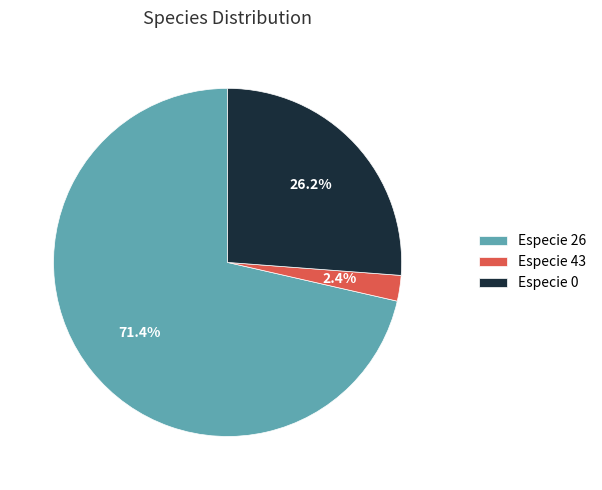

To the nearest percent, what is the difference between the largest and smallest slice percentages?

69%